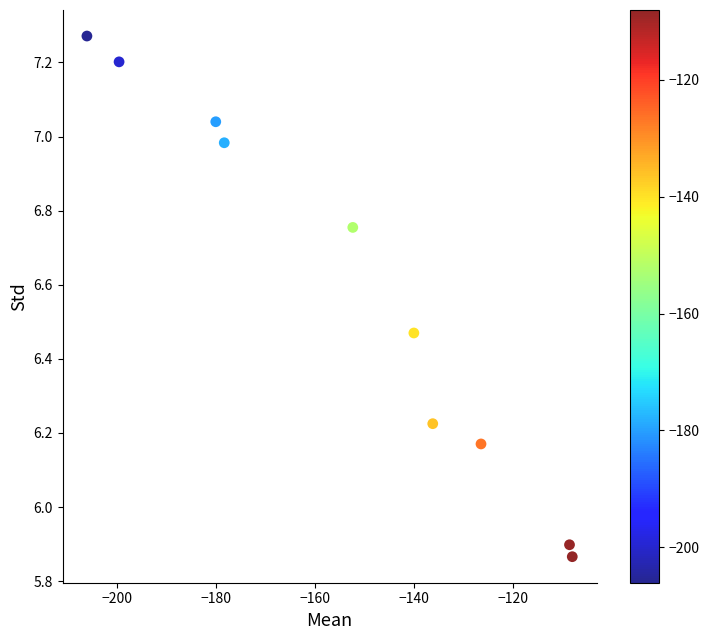

What is the range of X values (max minus min)?

97.9